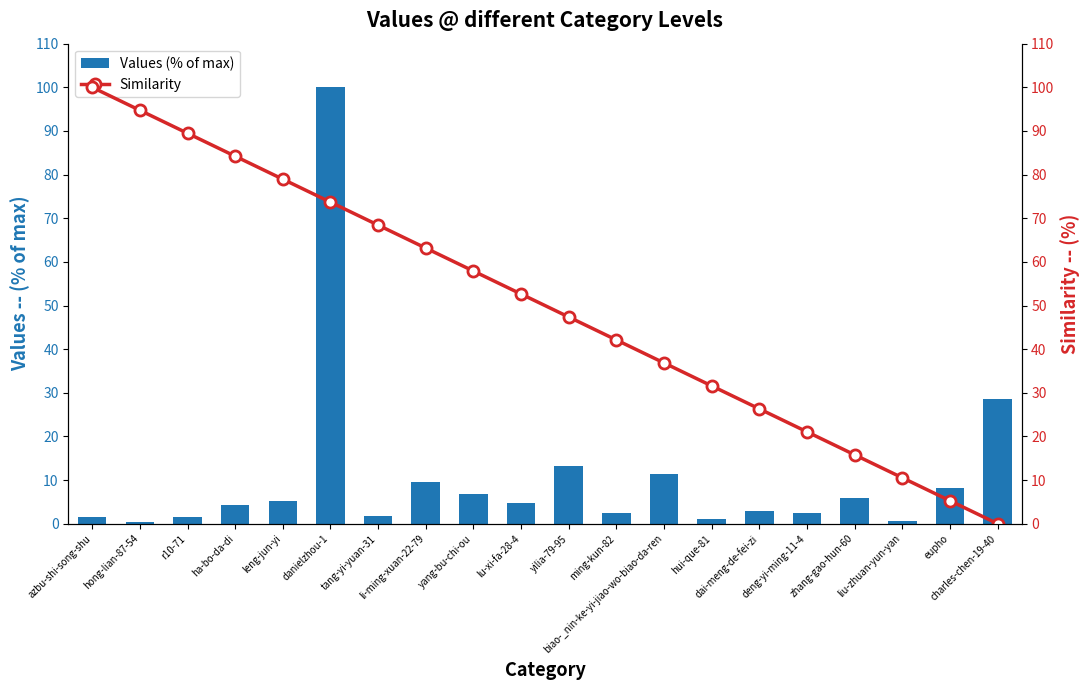

True or false: Similarity has a value of 12.7 at ming-kun-82.

False